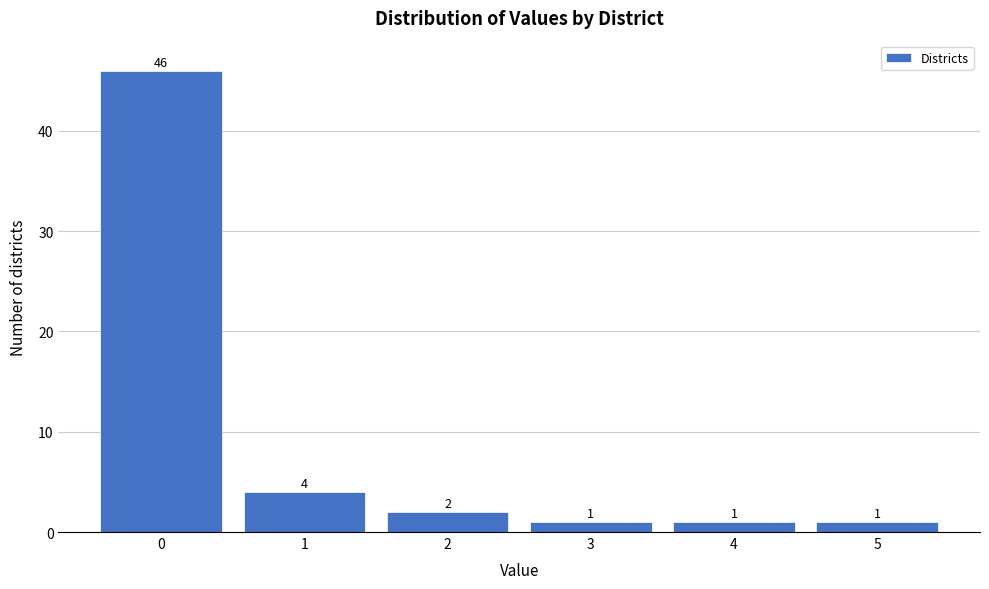

Reading left to right, transcribe all the data shown in this chart.

0=46	1=4	2=2	3=1	4=1	5=1